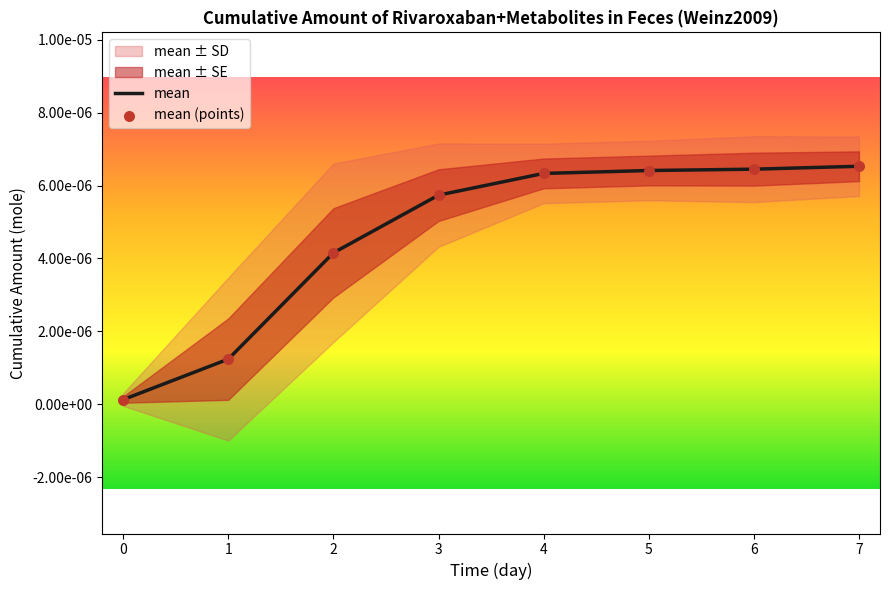

Which series reaches the maximum Y coordinate?

mean